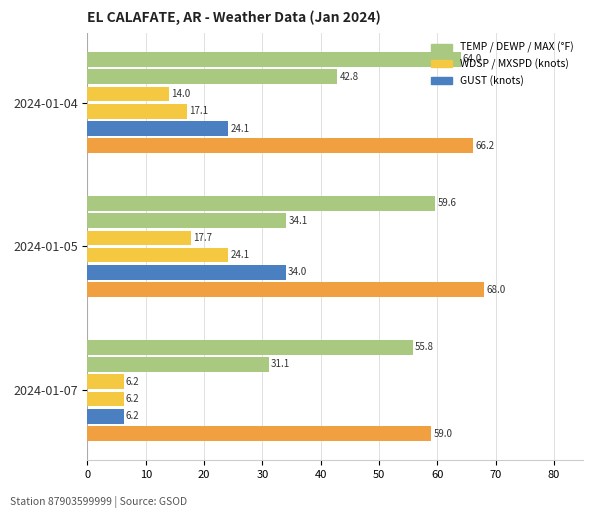

The WDSP series shows 14.0 at 2024-01-04. True or false?

True